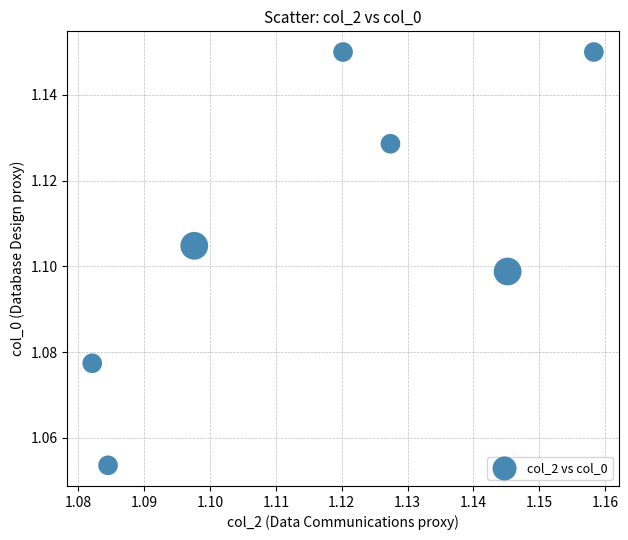

How many points are shown in the scatter plot?

7